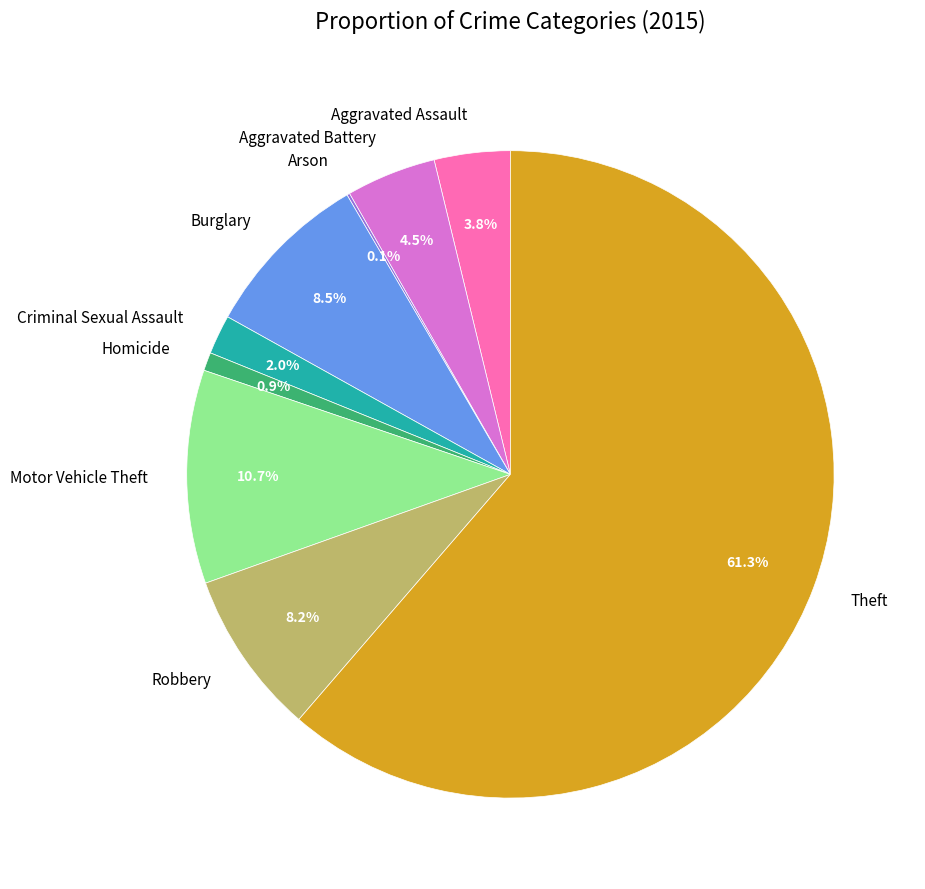

True or false: Criminal Sexual Assault accounts for 2% of the total.

True